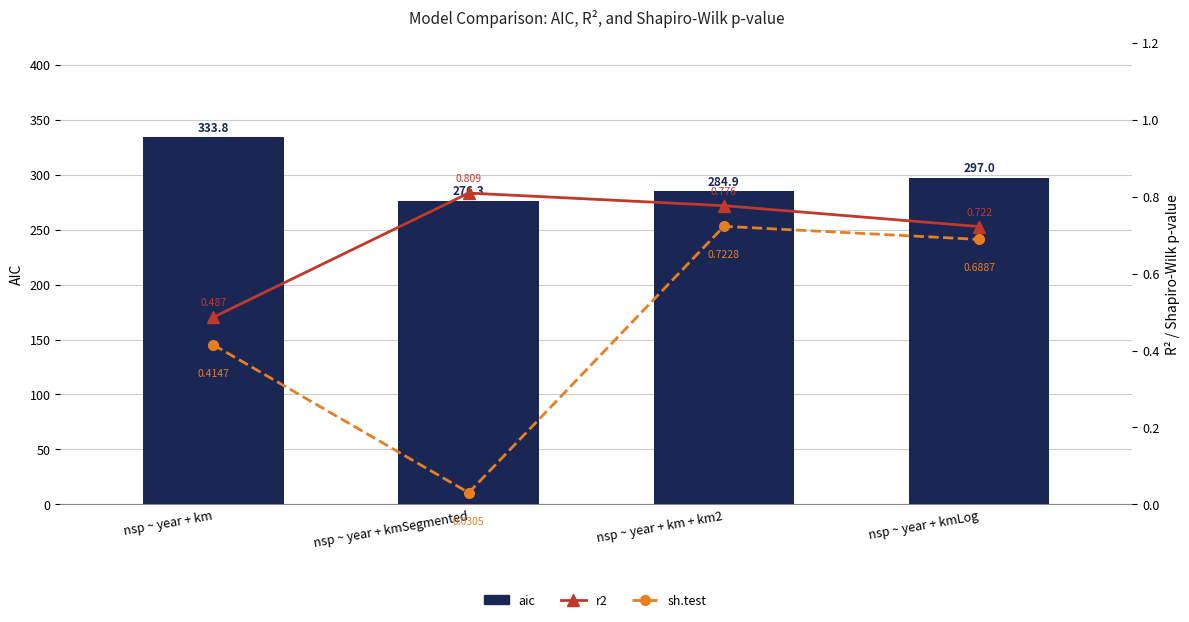

Are the bars grouped side by side (vs. stacked)?

Yes